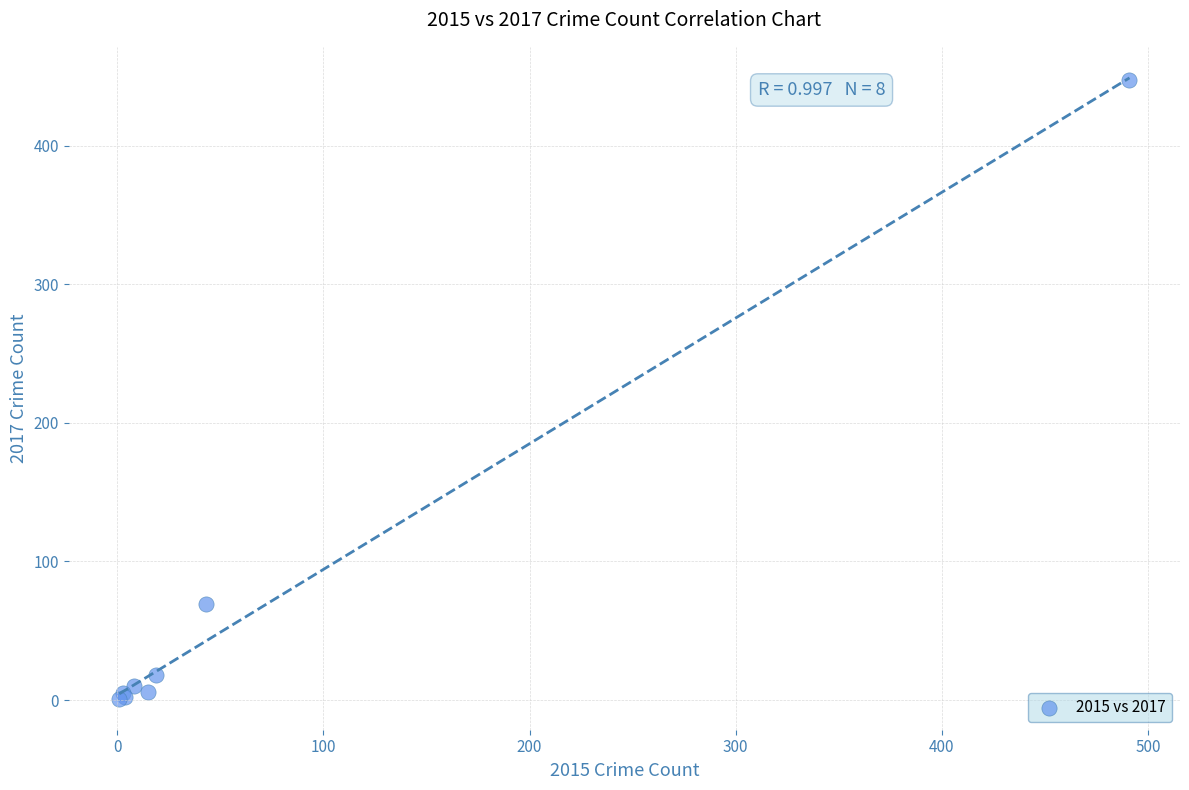

What Y value in the scatter plot is closest to 224?

69